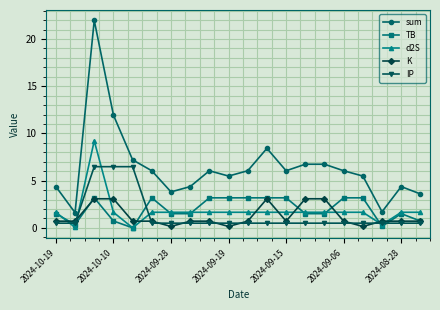

What is the minimum value for IP?

0.5